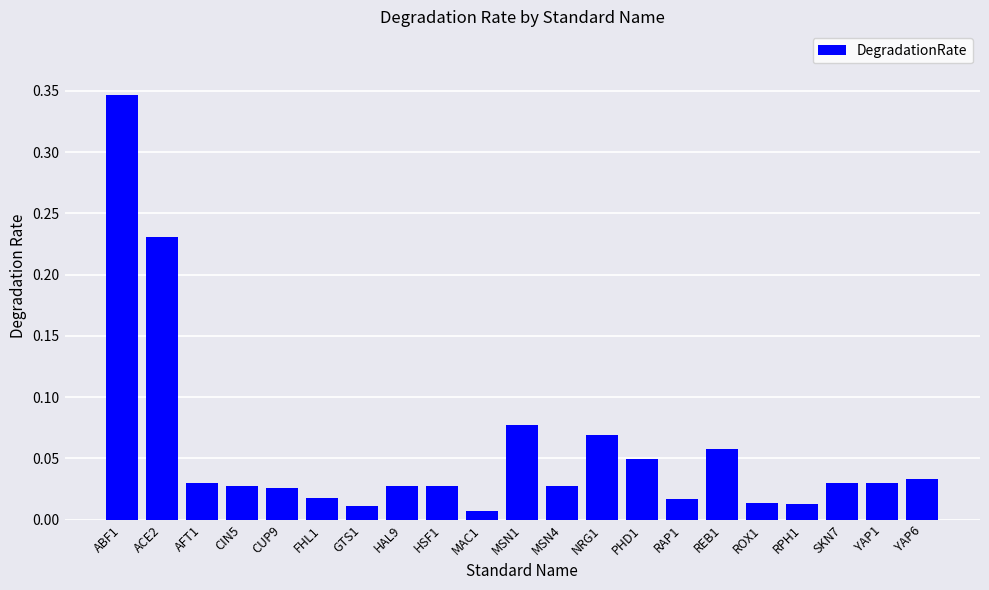

How many bars are there in total?

21